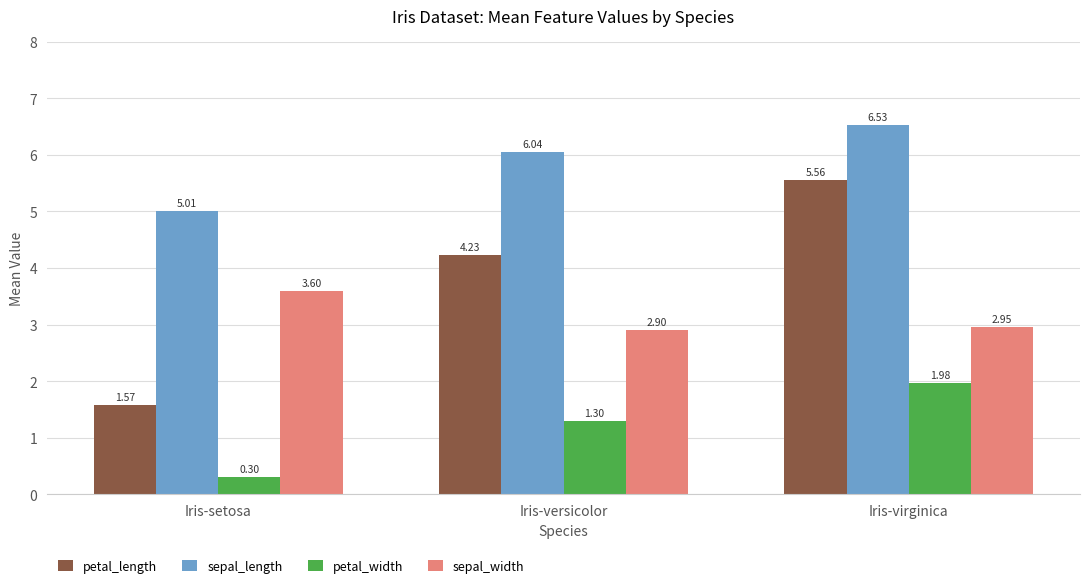

Does the chart contain stacked bars?

No